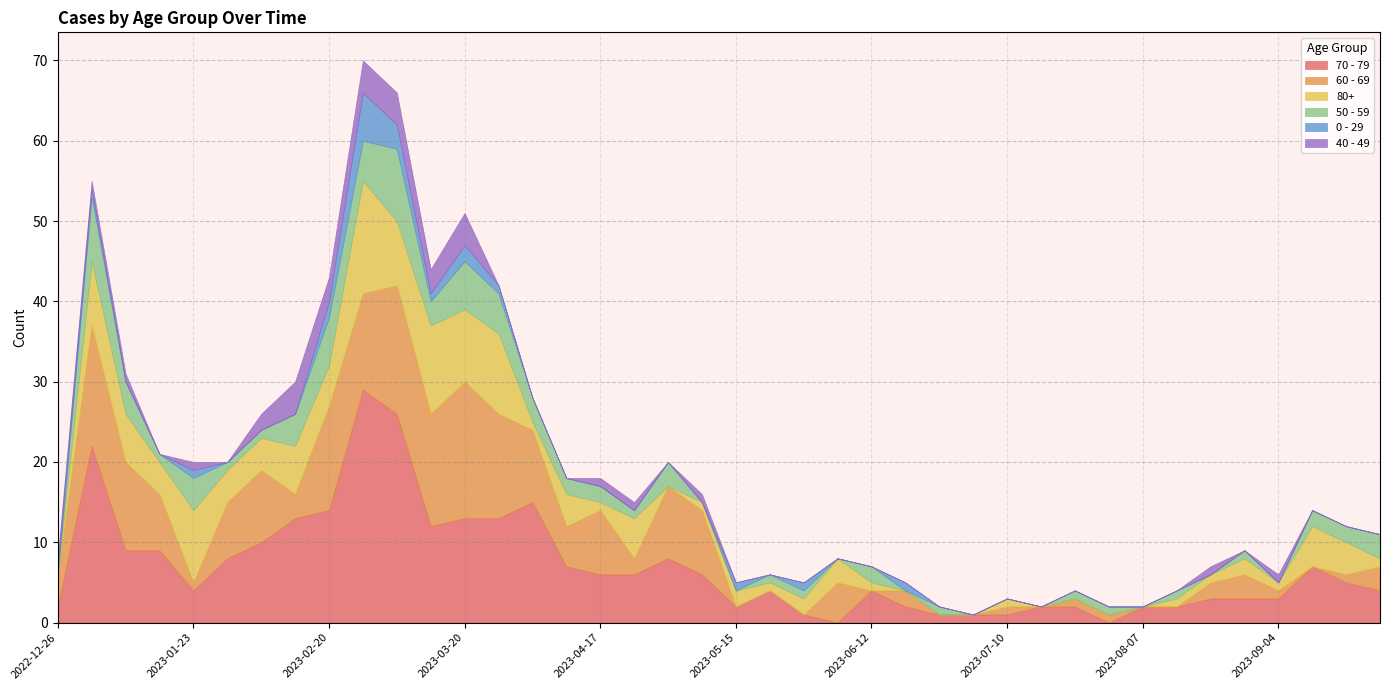

After their last crossing, which series has the higher values: 70 - 79 or 60 - 69?

70 - 79